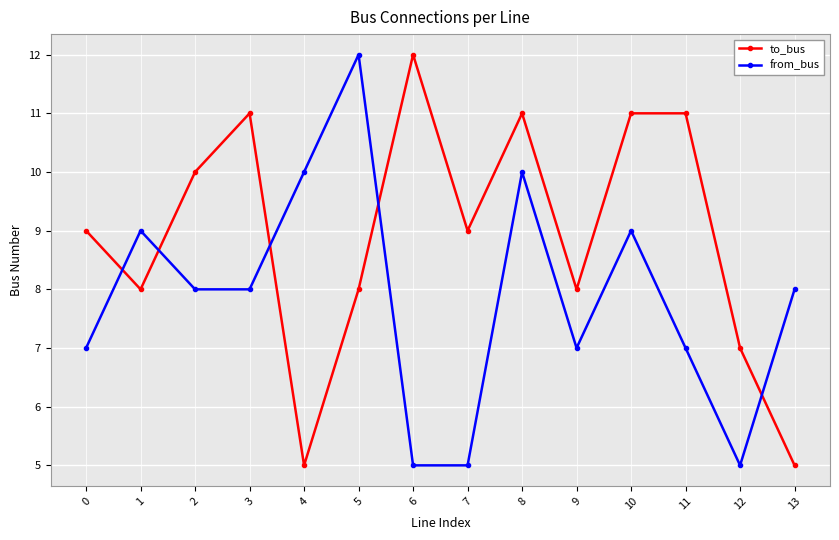

What is the difference between the second highest and minimum values in the from_bus series?

5